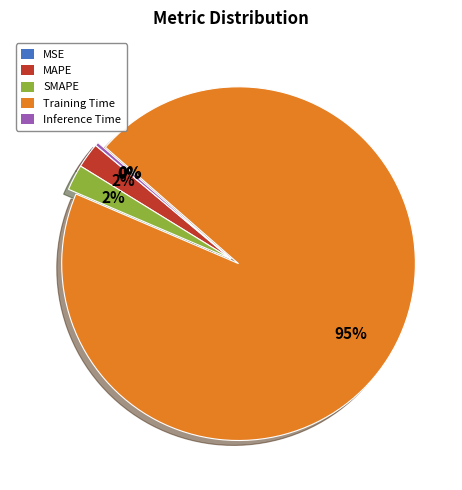

Which has a higher value, MAPE or Inference Time?

MAPE